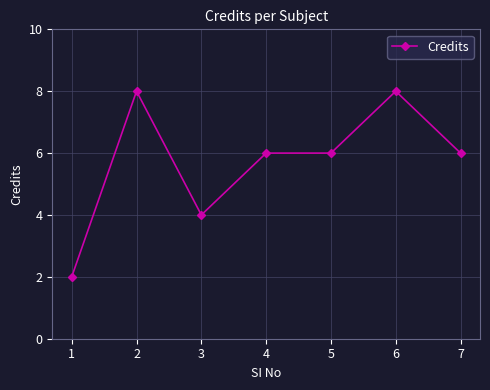

Read the value at 1.

2